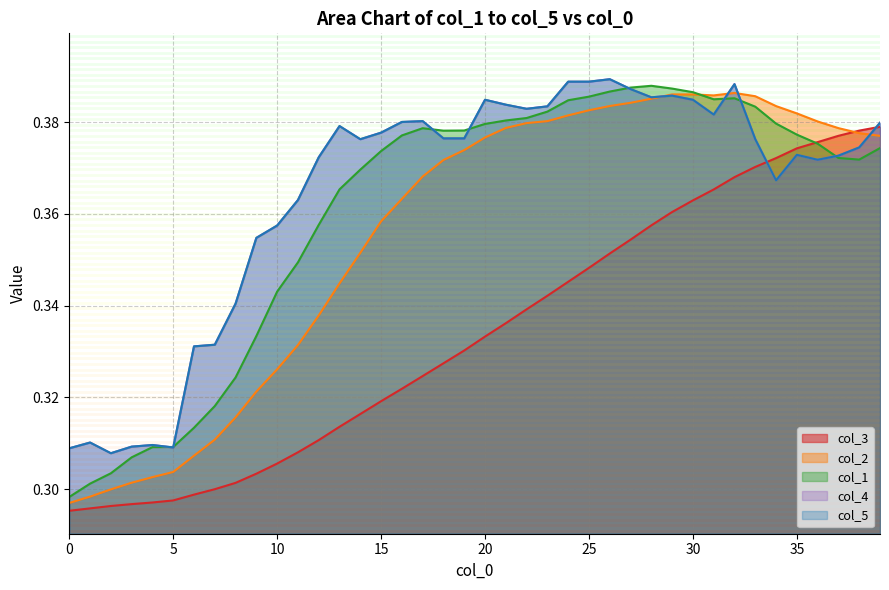

At which category does col_5 reach its first local peak?

1